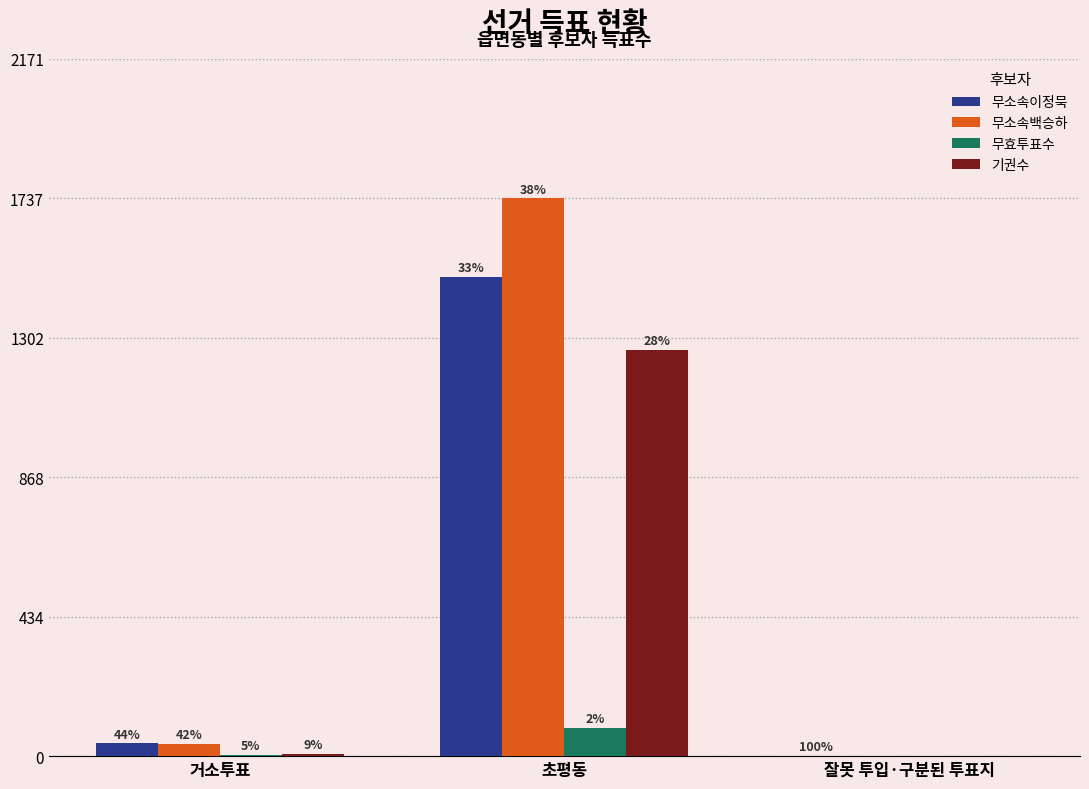

Reading right to left, extract all data points from this chart.

무소속이정묵: 잘못 투입·구분된 투표지=1	초평동=1493	거소투표=40
무소속백승하: 잘못 투입·구분된 투표지=0	초평동=1737	거소투표=38
무효투표수: 잘못 투입·구분된 투표지=0	초평동=88	거소투표=5
기권수: 잘못 투입·구분된 투표지=-1	초평동=1265	거소투표=8